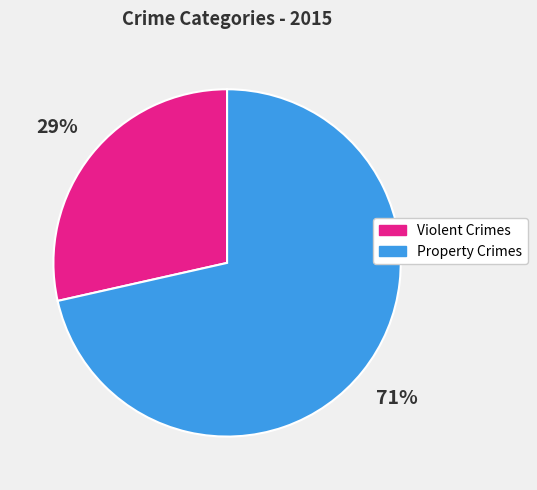

How many slices are in this pie chart?

2